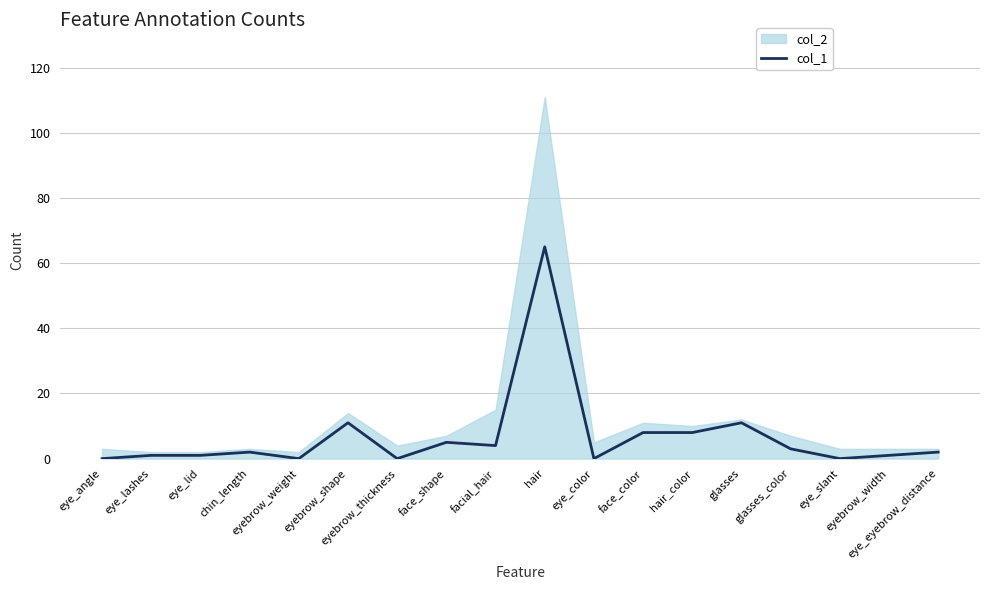

What is the sum of the values at eyebrow_thickness and eyebrow_width?

1